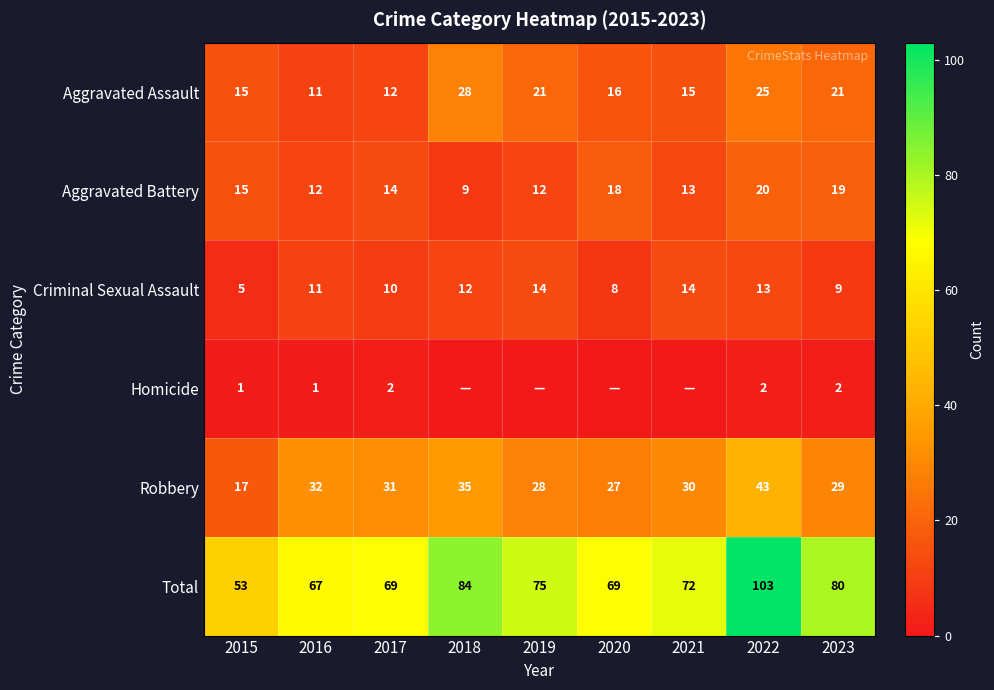

At how many categories does at least one series exceed 63?

8